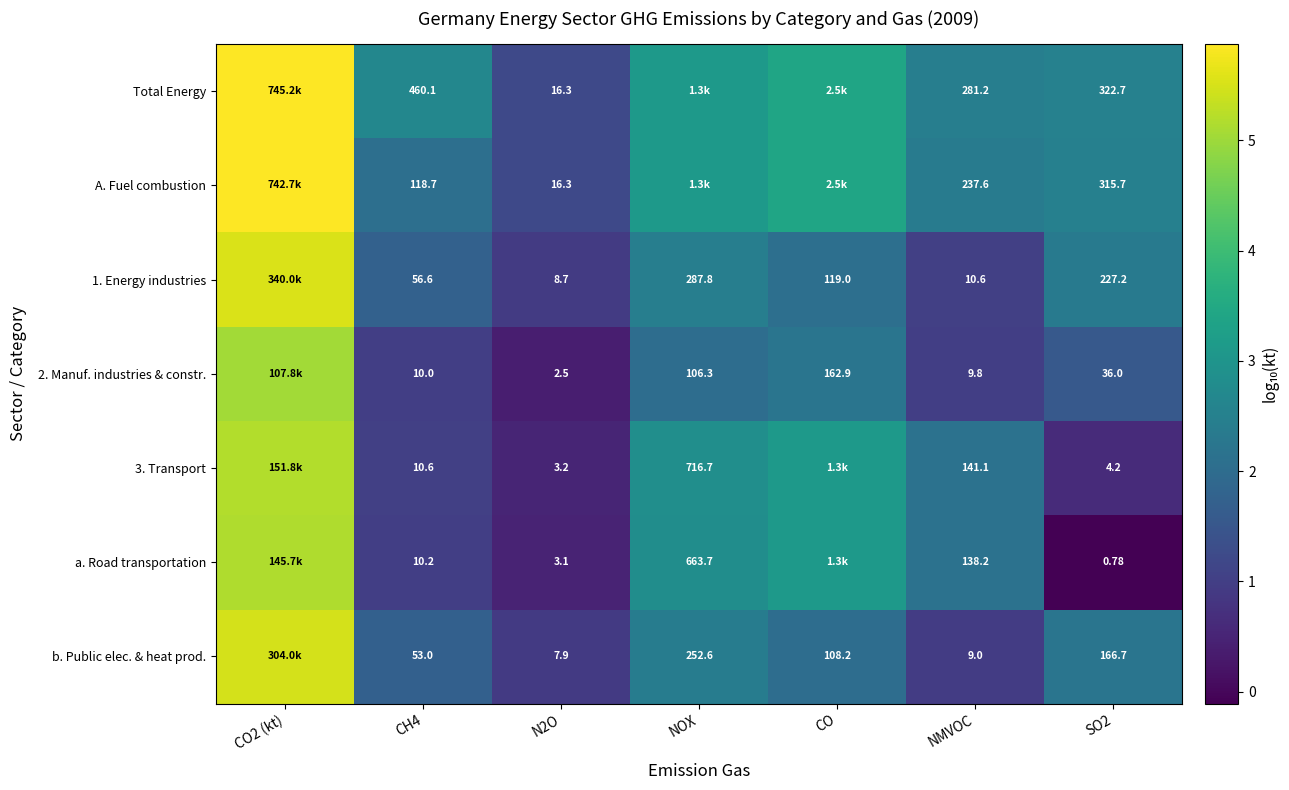

What is the difference between the maximum and minimum values in the b. Public elec. & heat prod. series?

4.6